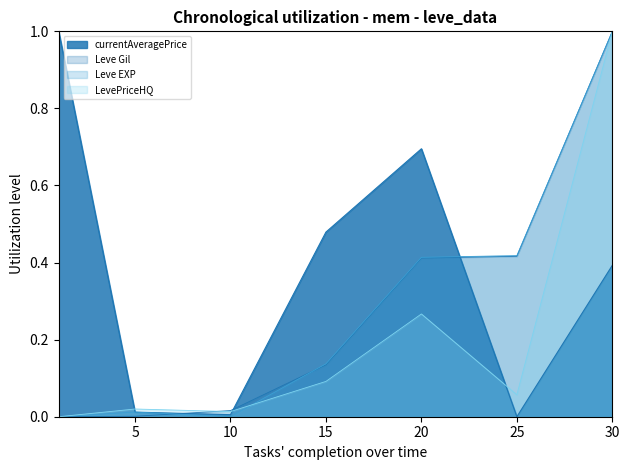

What is the difference between the second highest and second lowest values in the currentAveragePrice series?

0.7